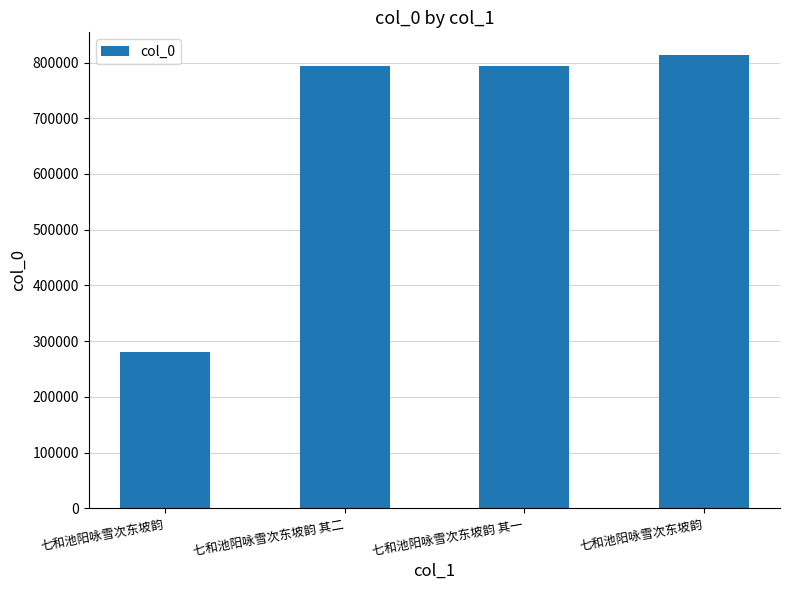

Rank the categories by value from highest to lowest.

七和池阳咏雪次东坡韵, 七和池阳咏雪次东坡韵 其二, 七和池阳咏雪次东坡韵 其一, 七和池阳咏雪次东坡韵